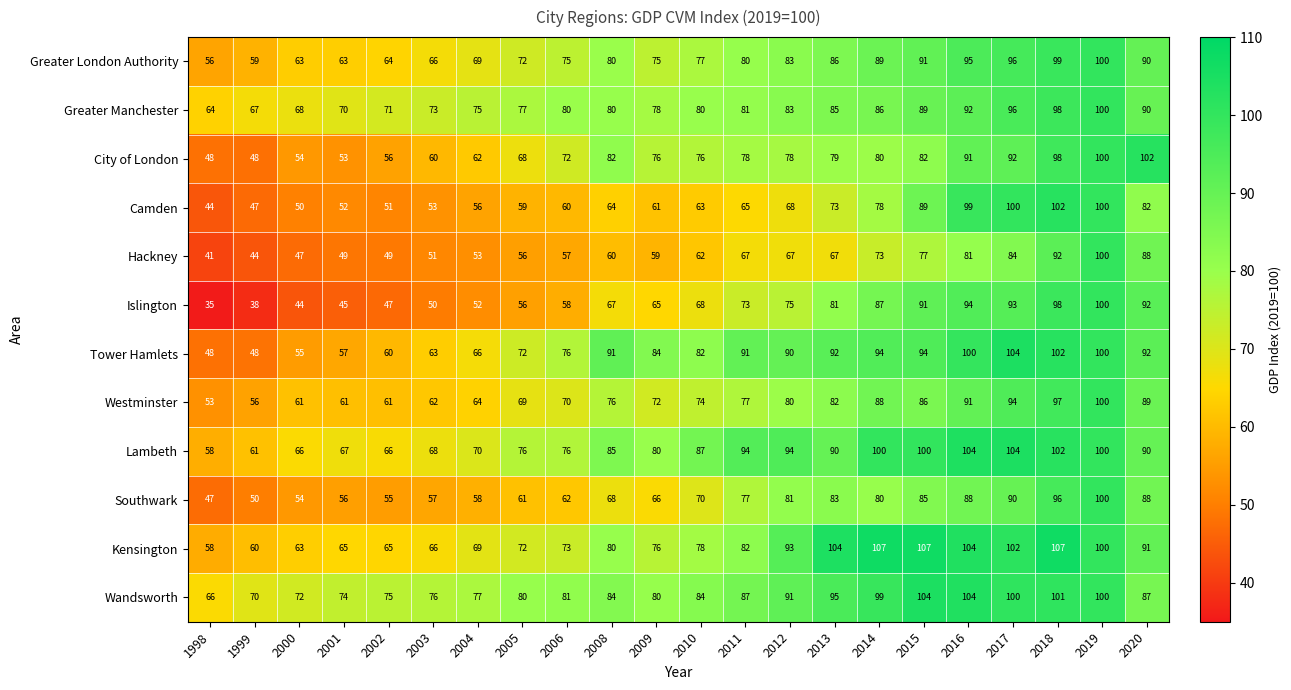

How many values in the Islington series are below 68?

11